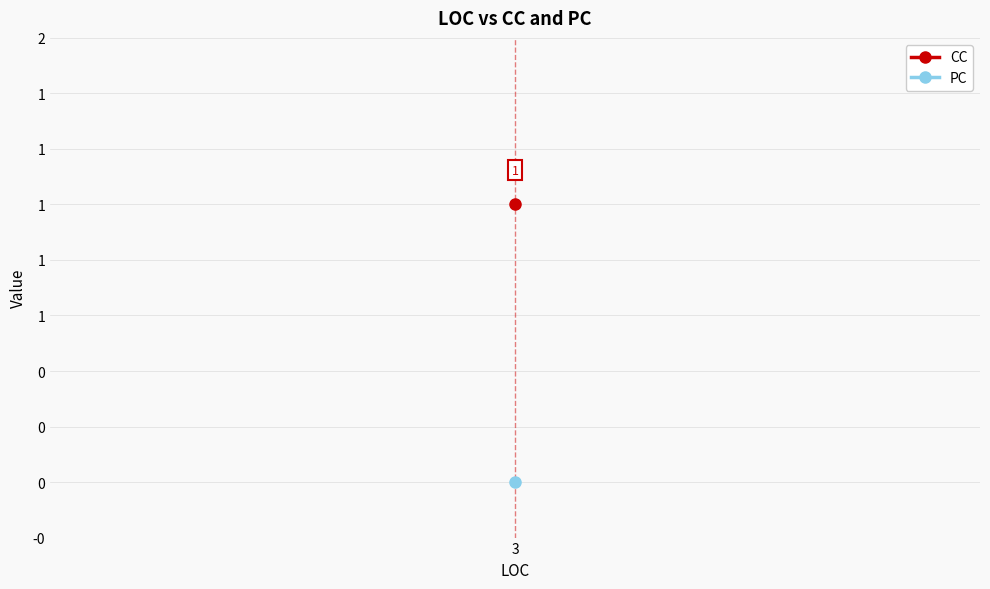

True or false: PC has more than 0 points higher than both neighbors.

False